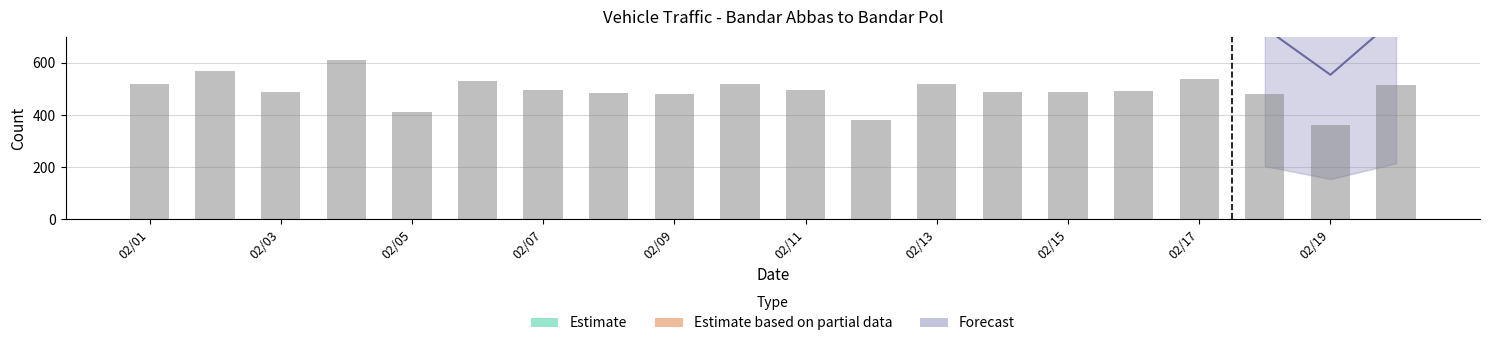

At which category does the chart reach its minimum across all series?

1399/02/19